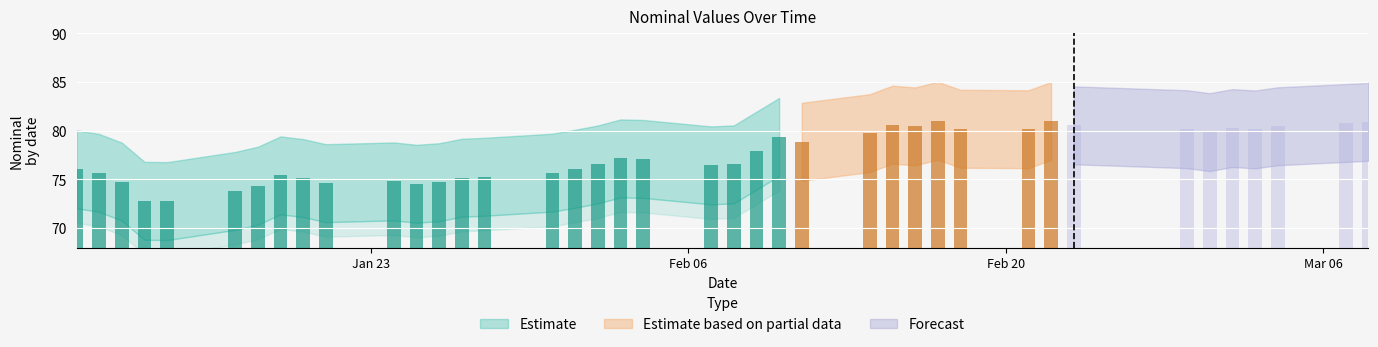

What position from the right is 2023-02-14?

15